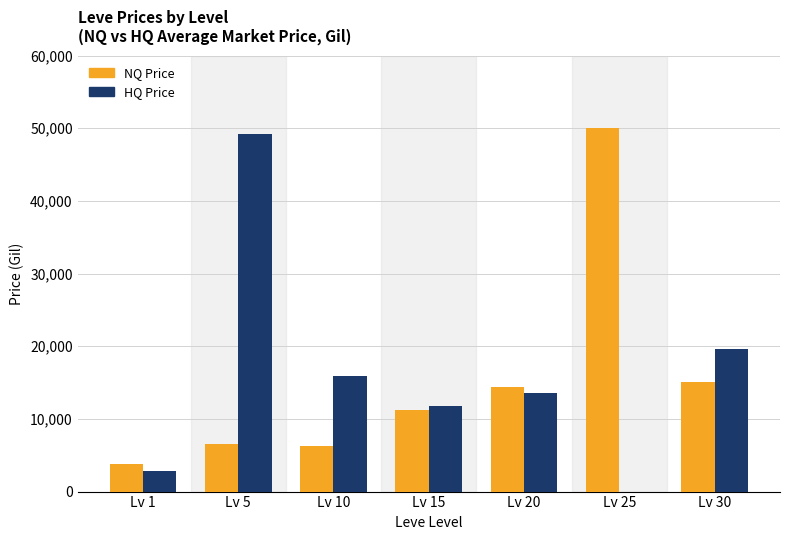

At which category is the sum across all series the highest?

Lv 5